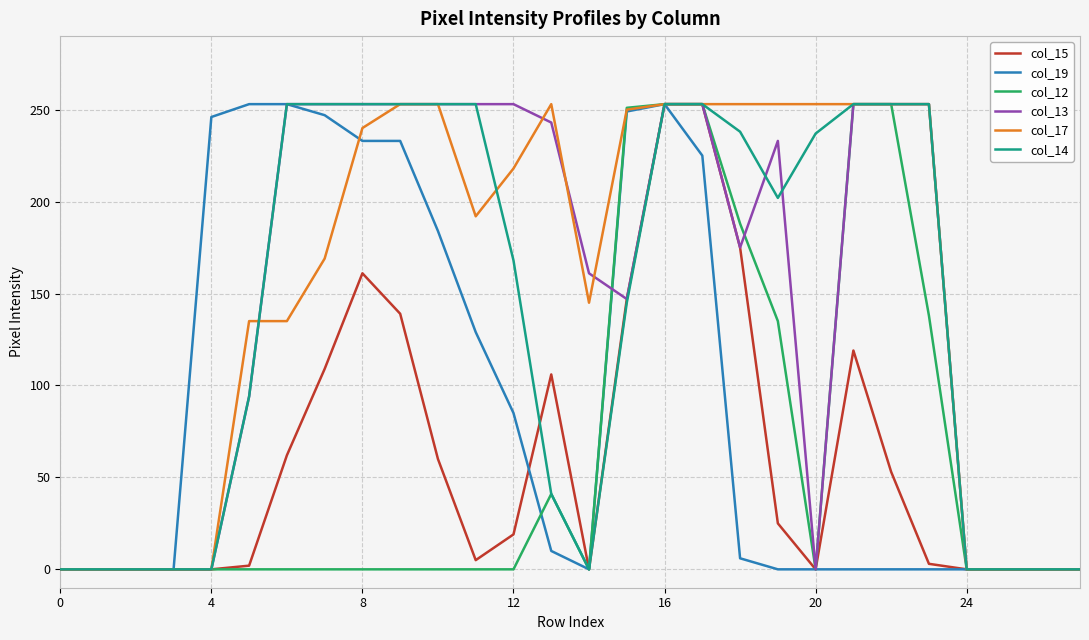

What is the greatest value displayed?

253